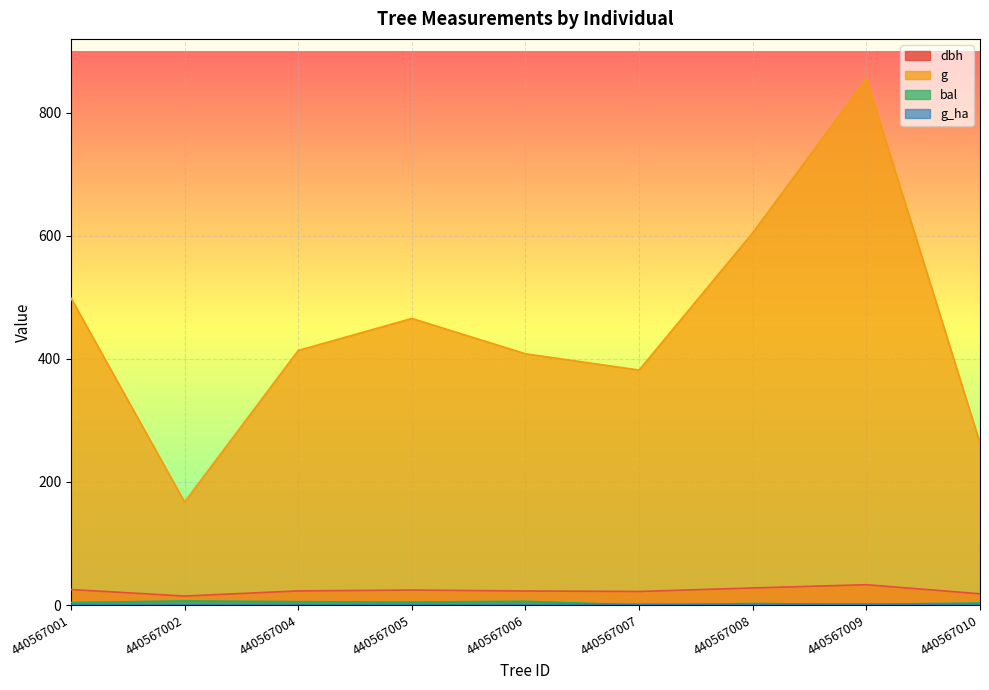

At how many categories does at least one series exceed 759?

1